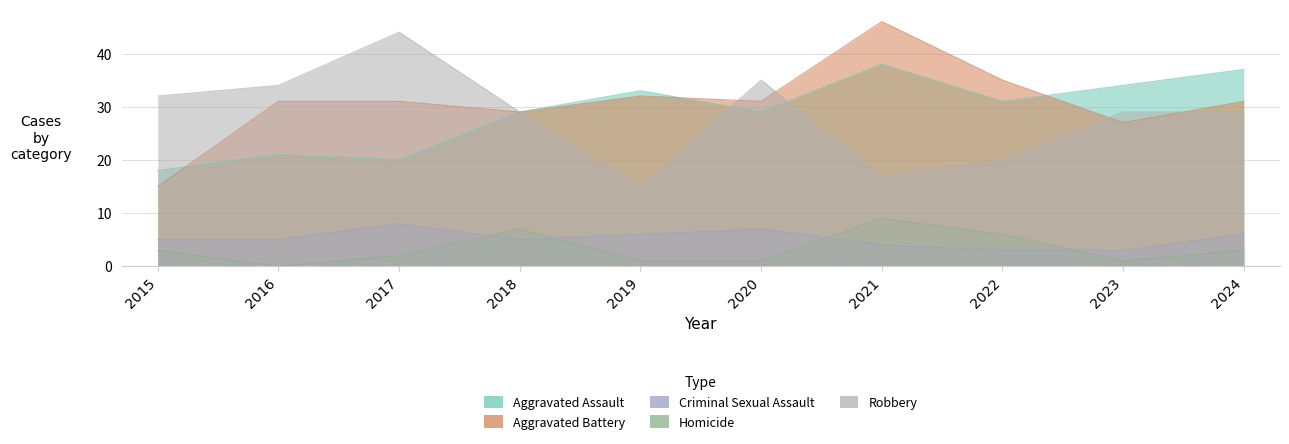

How many values in the Robbery series are below 29?

3